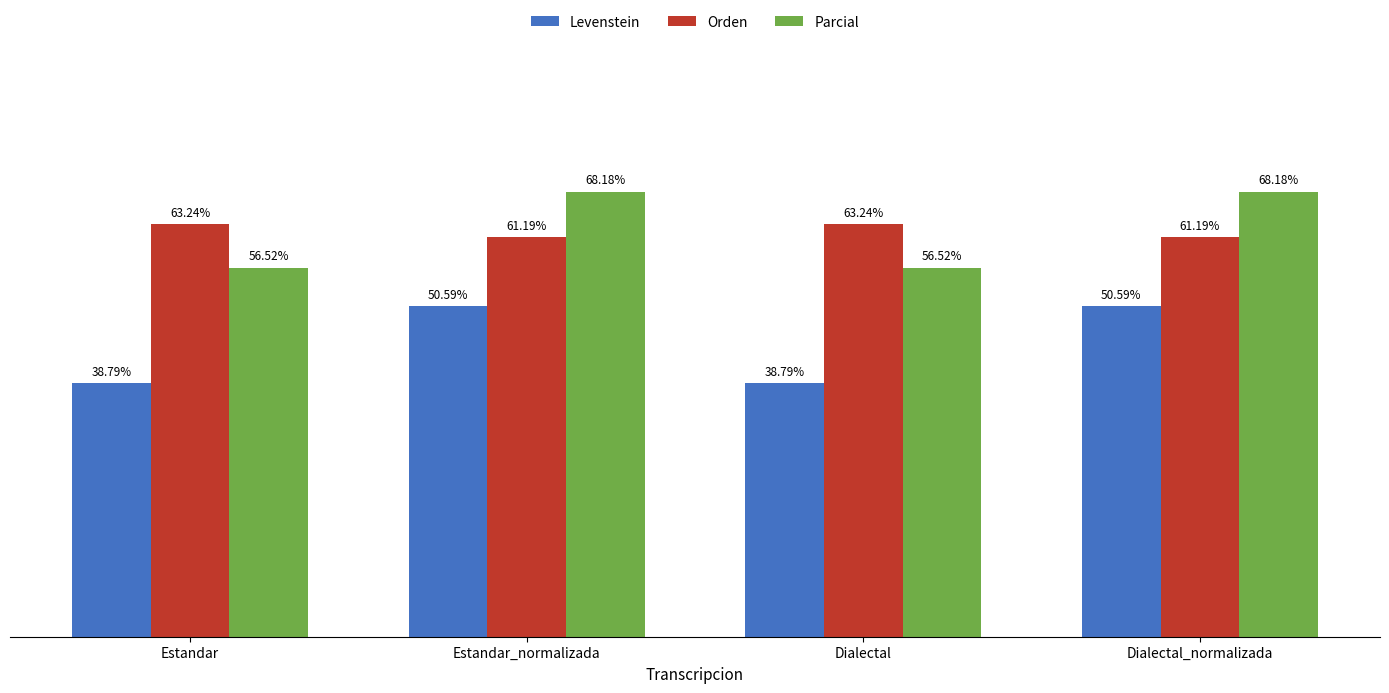

At Dialectal, list the series in order from largest to smallest.

Orden, Parcial, Levenstein